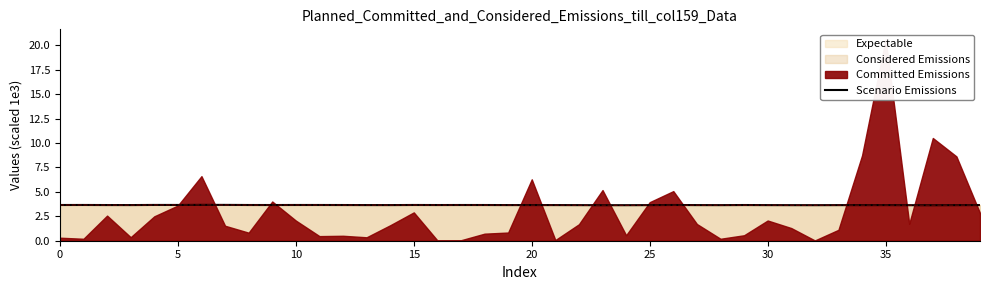

How many interior local peaks (higher than both neighbors) does the data have?

10